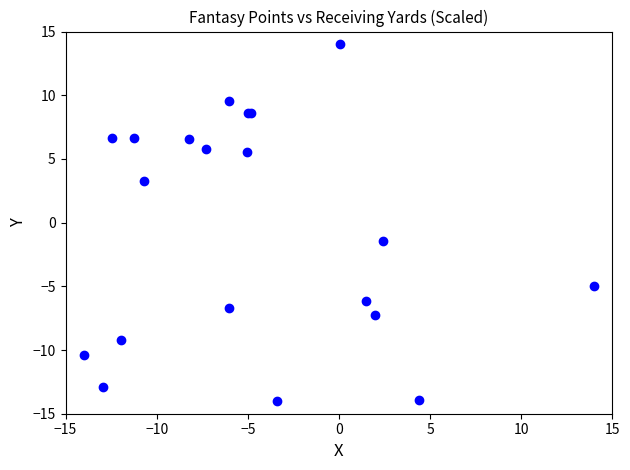

What Y value in the scatter plot is closest to 0?

-1.4